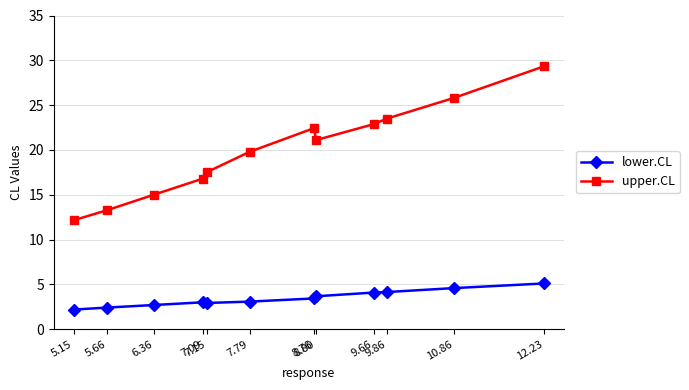

True or false: lower.CL and upper.CL intersect in this chart.

False